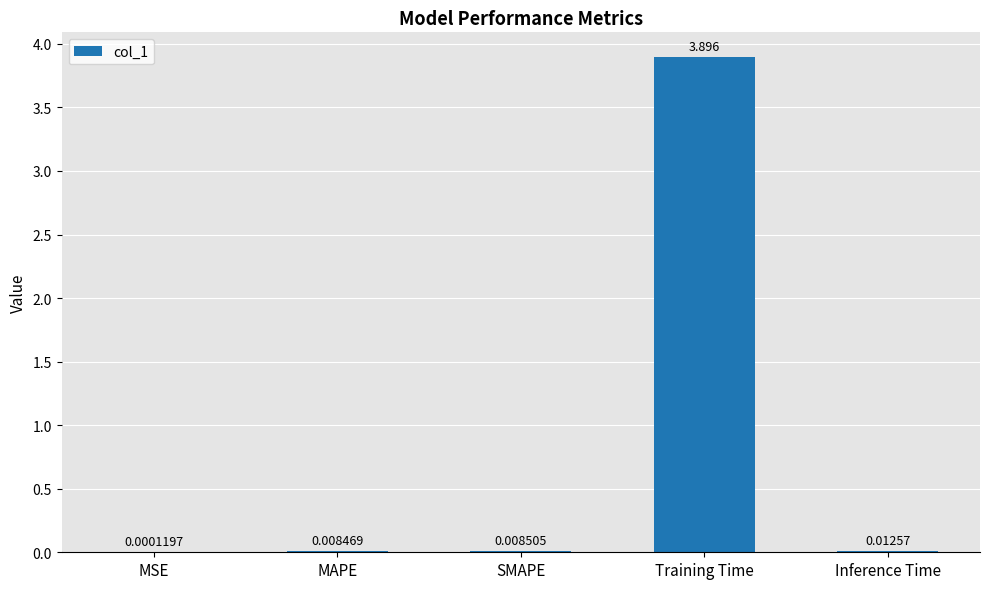

Between MAPE and Training Time, which is larger?

Training Time